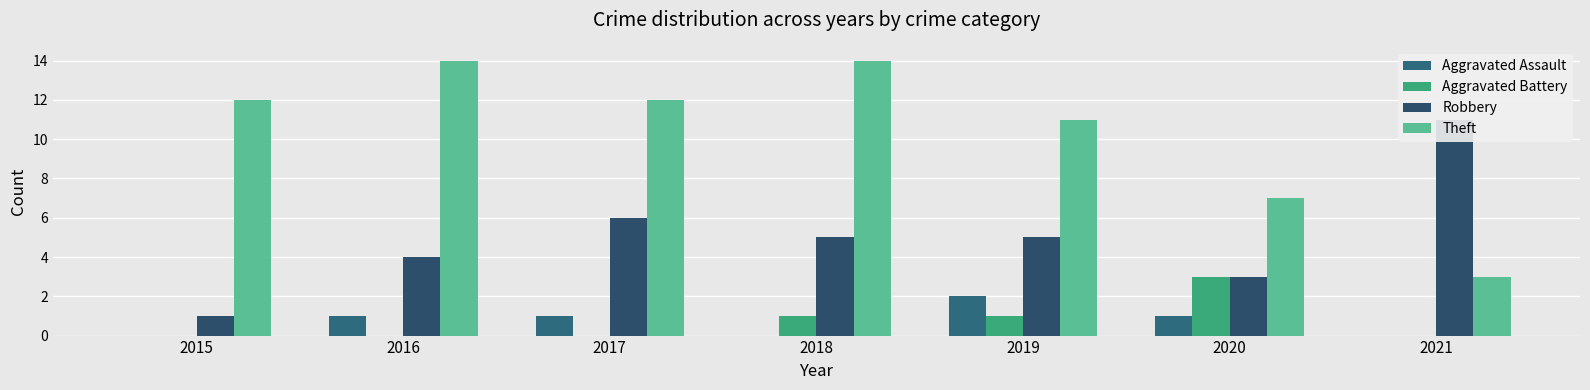

Which series has the largest total across all categories?

Theft